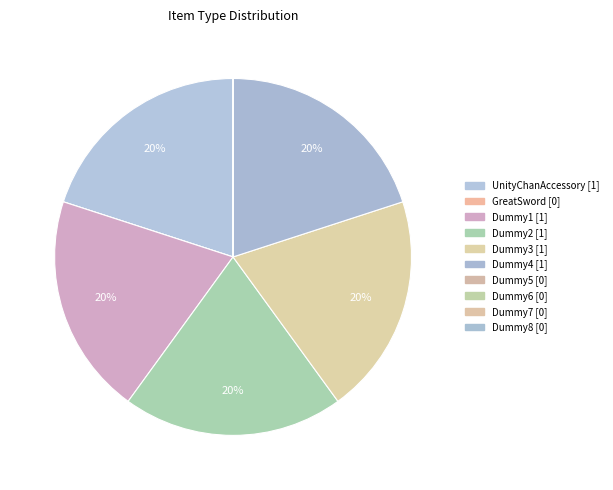

Which slice is the largest?

UnityChanAccessory